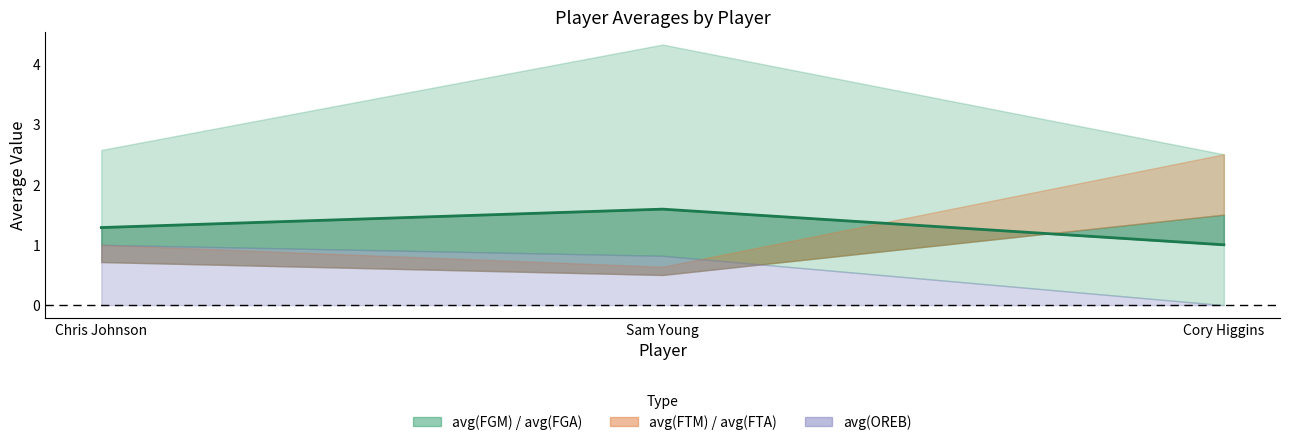

What is the label of the 2nd point from the left?

Sam Young